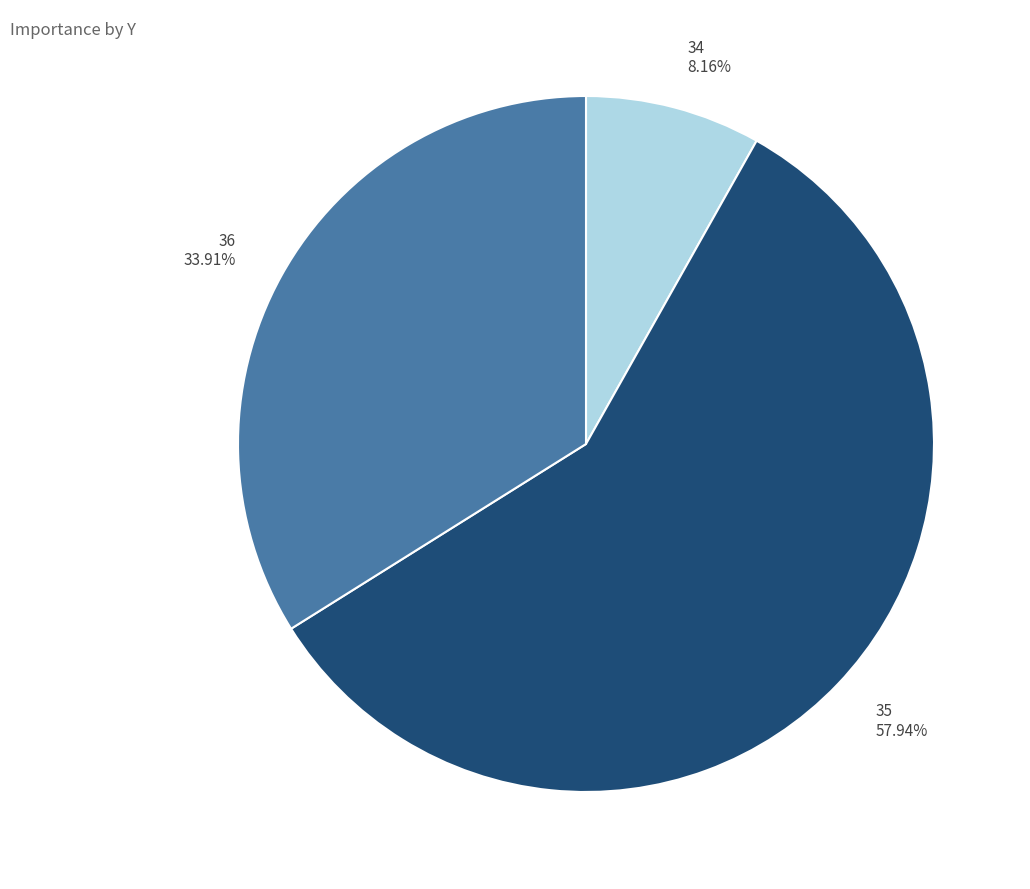

What portion of the pie excludes 34?

91.8%